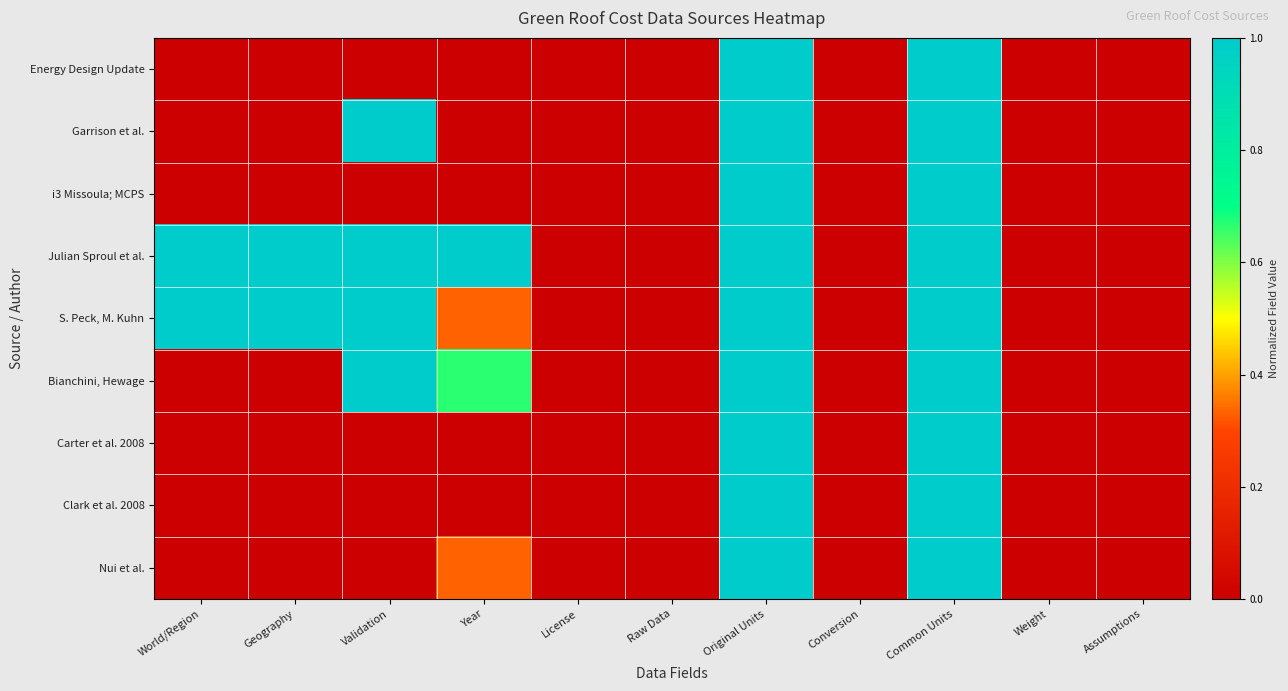

Count the number of categories in the chart.

11